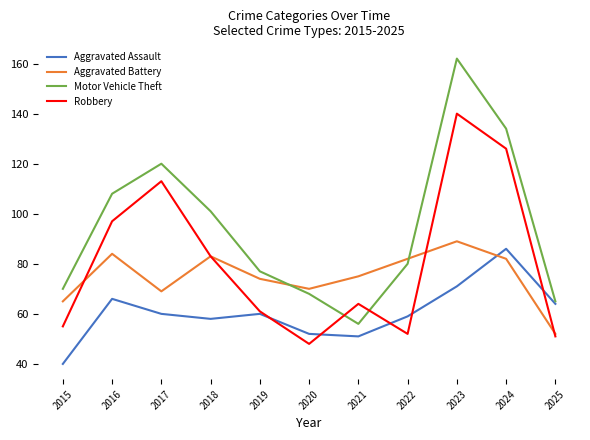

List the series in order of their overall mean, lowest first.

Aggravated Assault, Aggravated Battery, Robbery, Motor Vehicle Theft